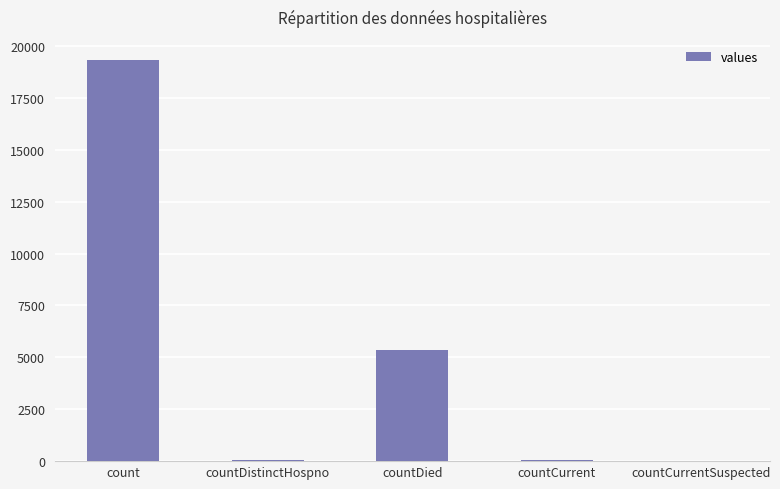

Between countCurrent and countDied, which is larger?

countDied